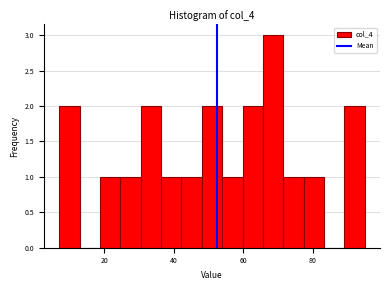

Around what value on the x-axis is the tallest bar? Give the approximate position of its centre, as read against the axis.

68